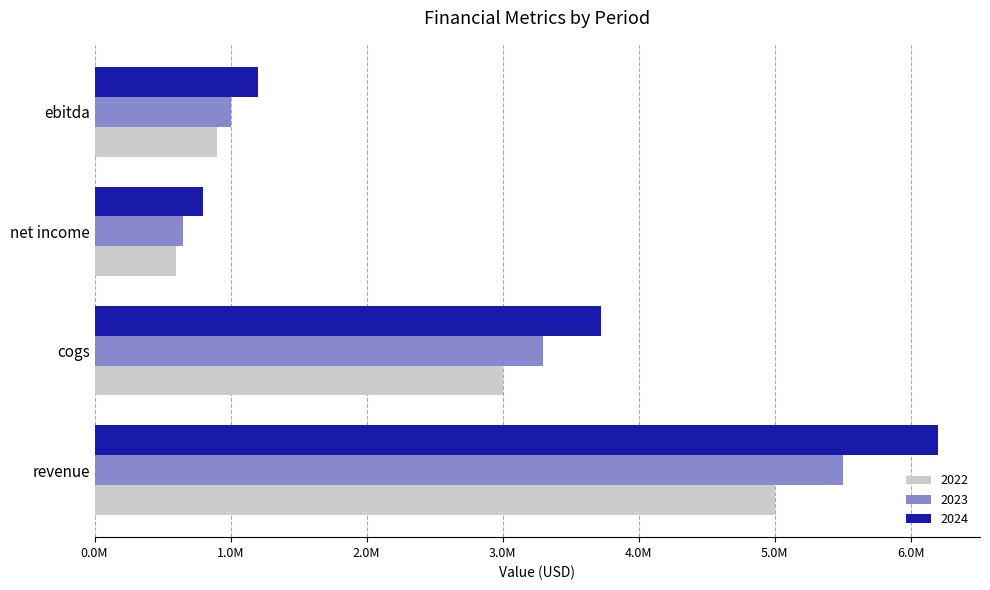

What are all the series names shown in the legend?

2022, 2023, 2024